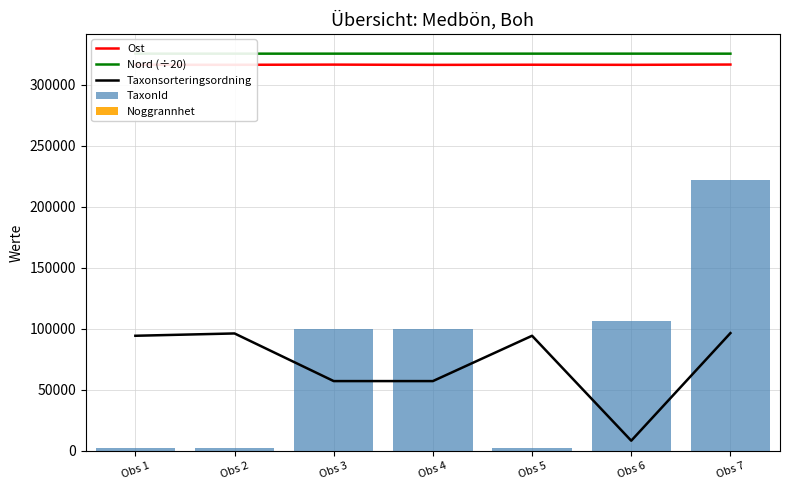

What is the approximate value of Taxonsorteringsordning at Obs 3?

57281.0